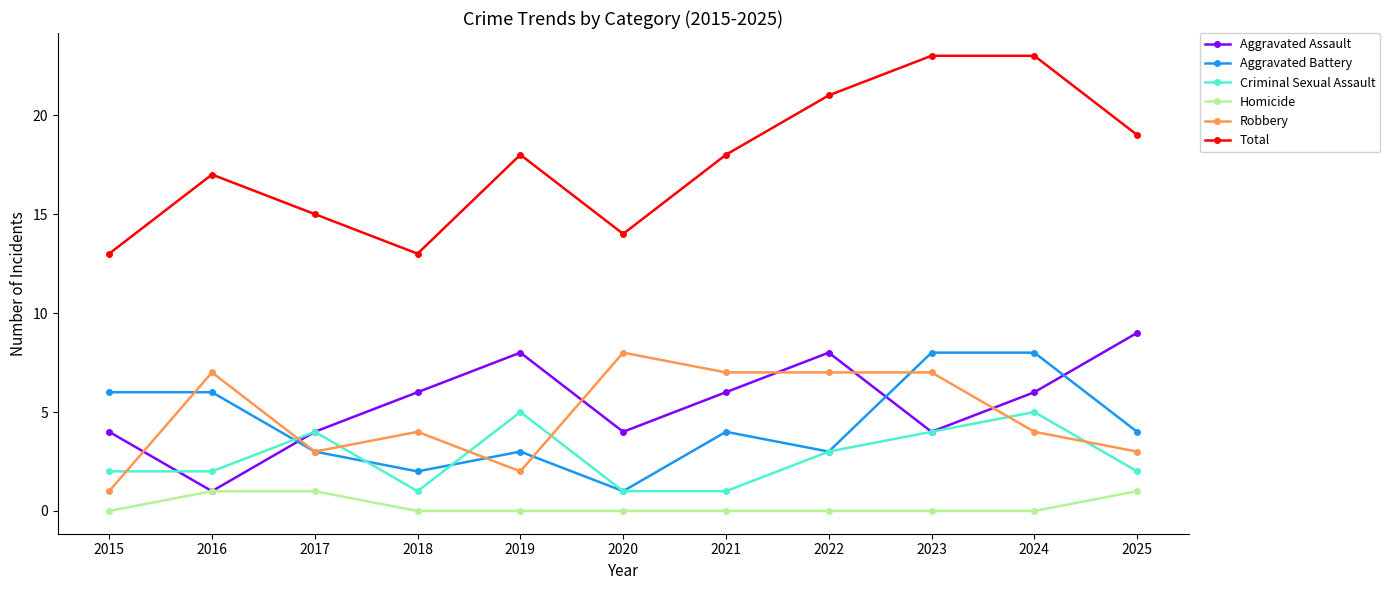

Which series changed the most between 2018 and 2024?

Total